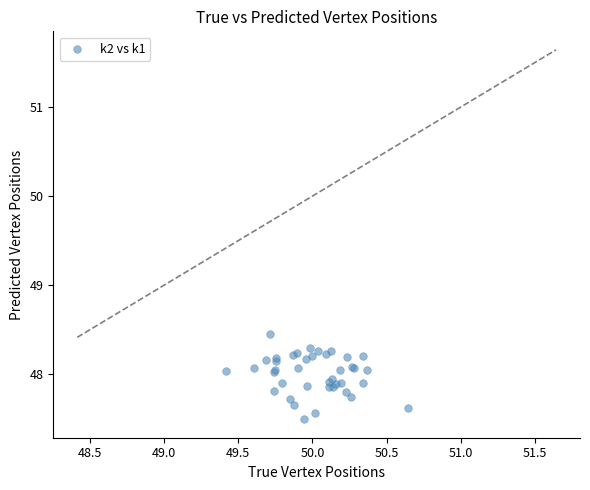

What Y value in the scatter plot is closest to 47?

47.5